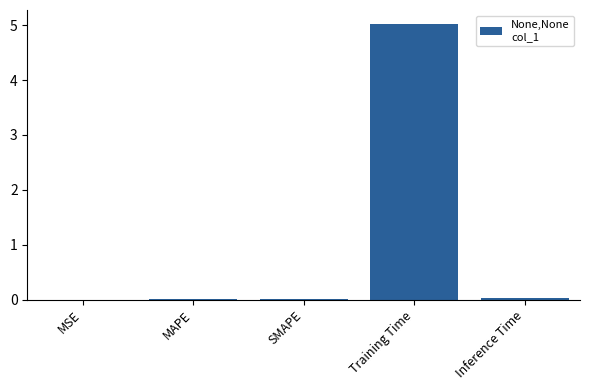

Is it true that the value at SMAPE is 0.0?

True